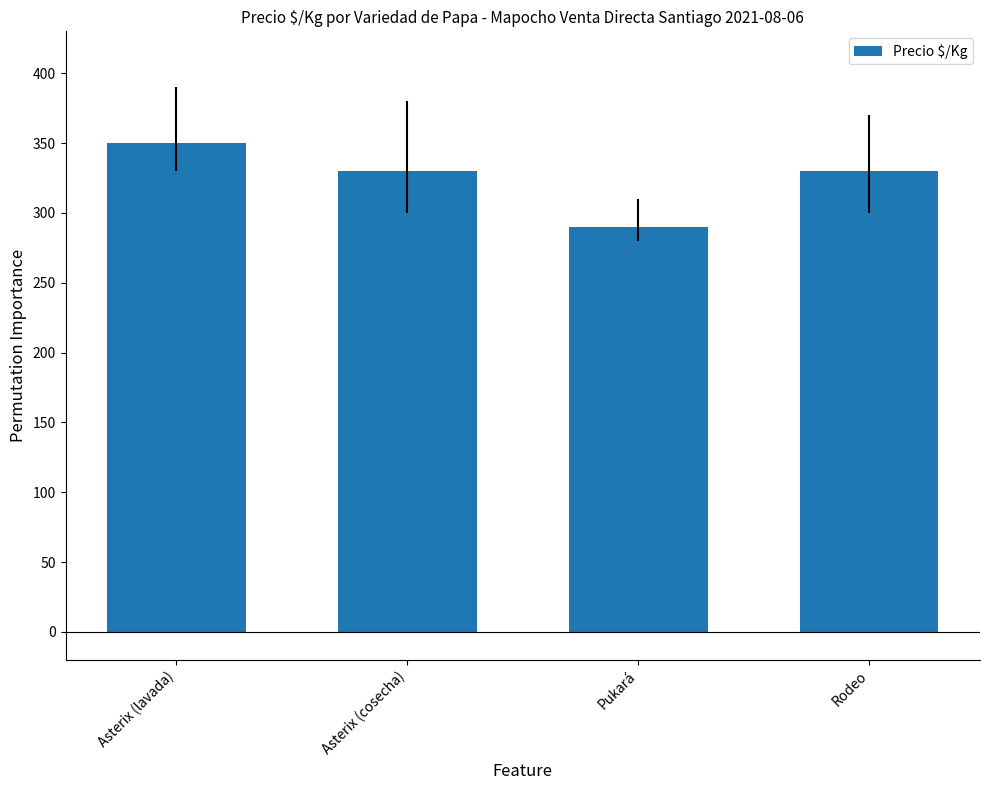

What is the label of the 4th bar from the right?

Asterix (lavada)